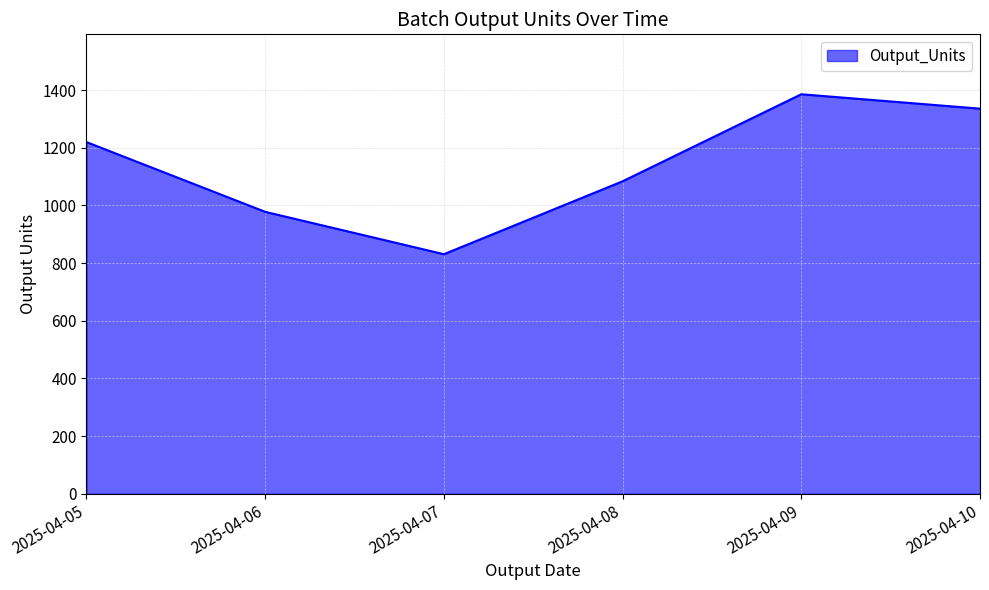

Reading right to left, list all the values displayed in this chart.

1336	1386	1084	831	978	1220